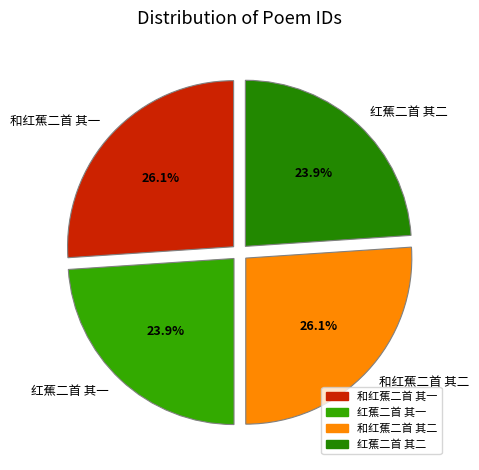

What percentage is the 红蕉二首 其一 slice, to the nearest percent?

24%